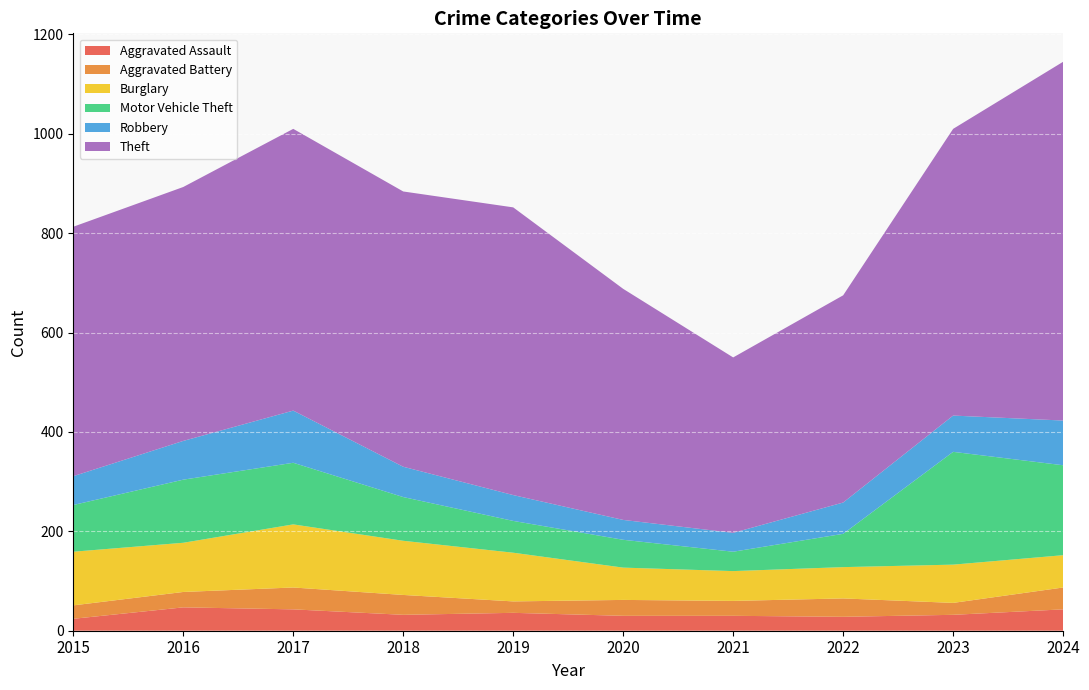

Reading left to right, extract all data points from this chart.

Aggravated Assault: 24	47	43	32	36	30	30	28	32	43
Aggravated Battery: 27	31	44	40	23	32	30	37	24	44
Burglary: 108	99	127	109	98	65	60	63	77	65
Motor Vehicle Theft: 94	127	124	88	64	56	39	67	227	181
Robbery: 58	78	105	61	52	40	38	63	73	90
Theft: 502	511	567	554	579	465	353	417	577	722